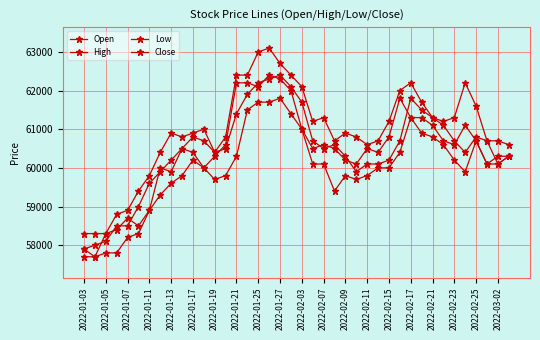

What is the smallest value displayed?

57700